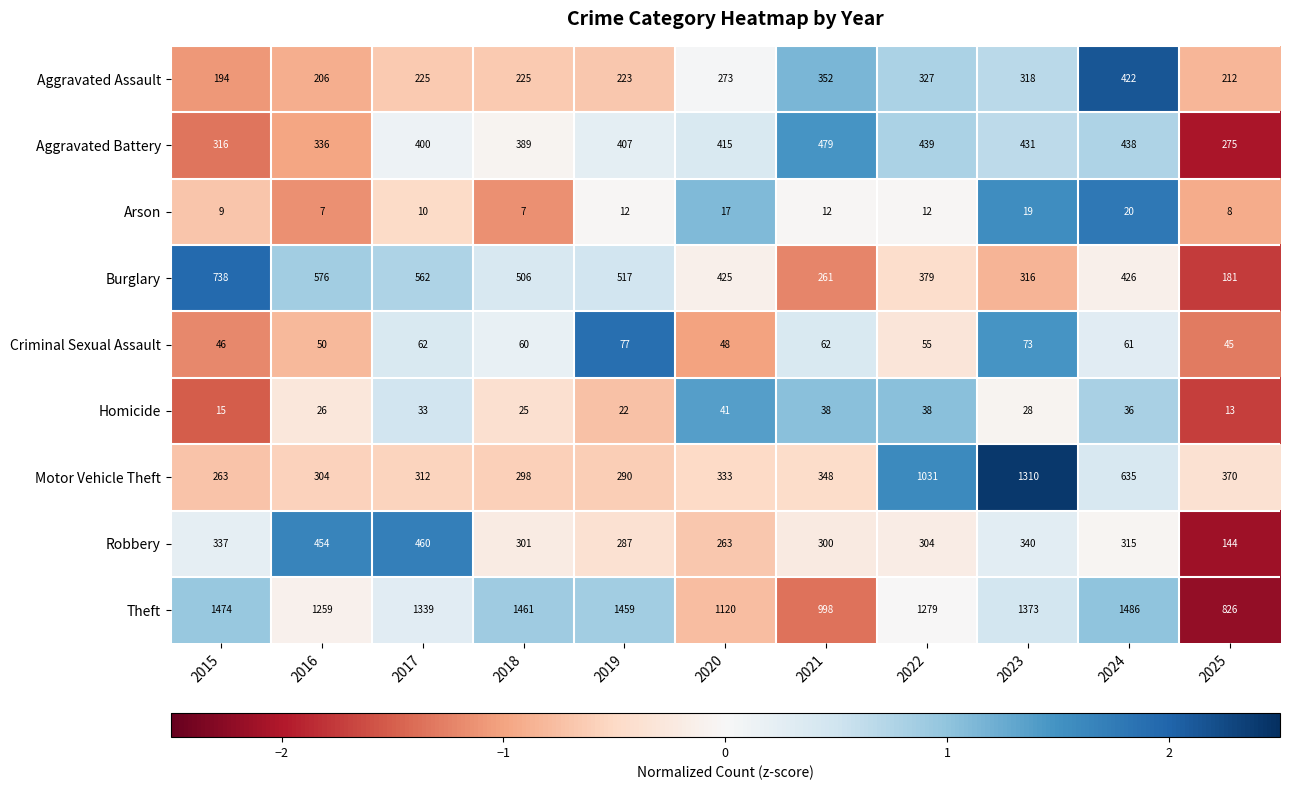

Is it true that Robbery equals 144 at 2025?

True